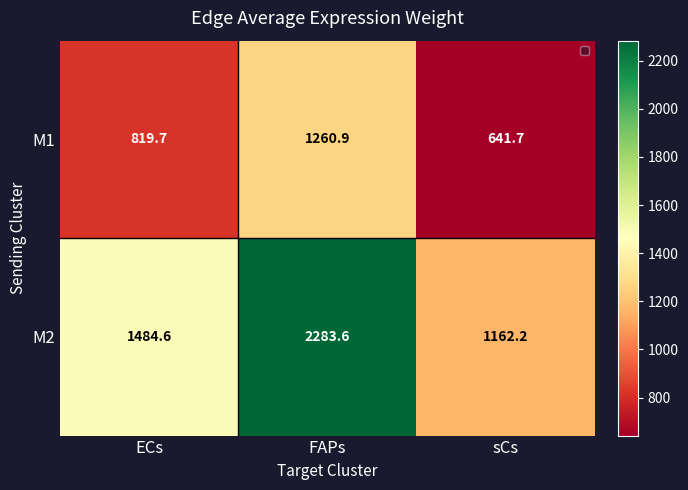

What value does the M2 series have at ECs?

1484.6